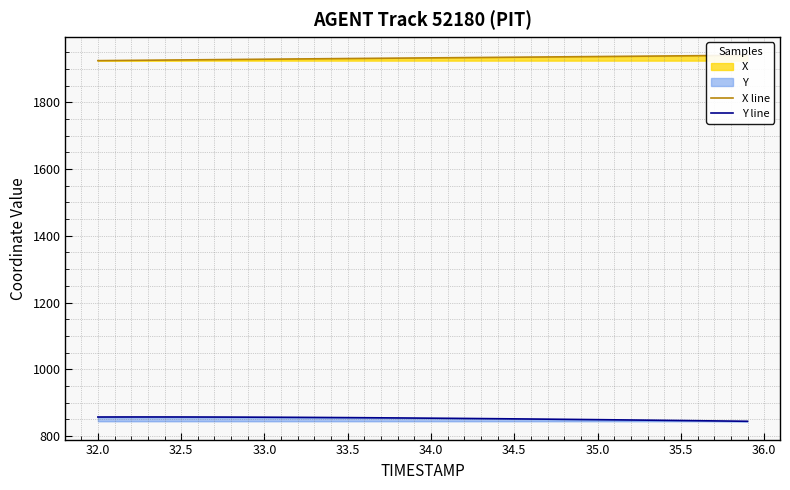

Which series has the largest range (max minus min)?

X line